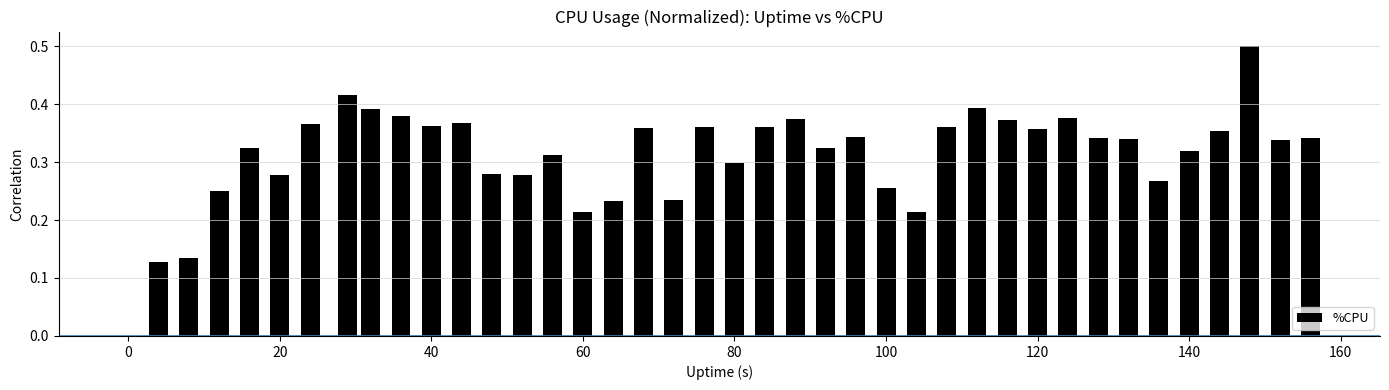

What is the maximum value shown in the chart?

0.5